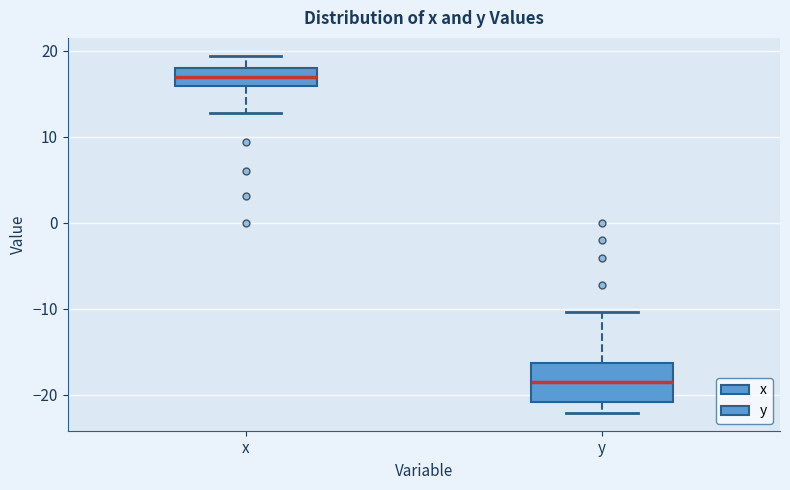

Reading left to right, transcribe this box plot: for each box, give where its median line is, the range the box spans, and where its two whiskers end, as read against the y-axis. The values are not printed on the chart, so give them approximately, as read against the axis.

x: median 17, box 16 to 18, whiskers 13 to 19
y: median -19, box -21 to -16, whiskers -22 to -10